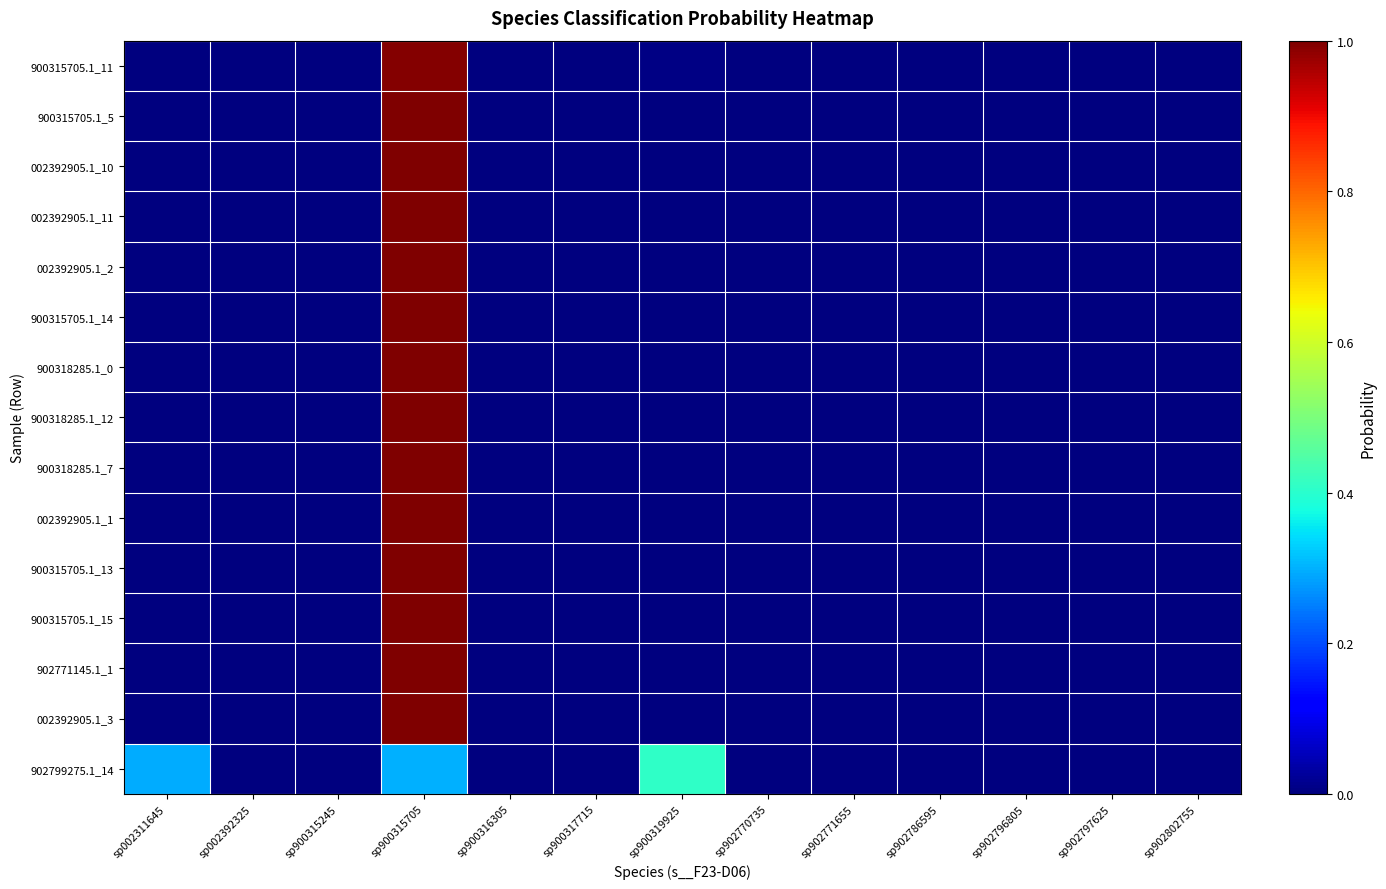

List the series in order of their peak value, highest first.

900315705.1_14, 002392905.1_2, 900318285.1_0, 900318285.1_12, 002392905.1_10, 900318285.1_7, 002392905.1_11, 900315705.1_5, 002392905.1_1, 900315705.1_15, 902771145.1_1, 900315705.1_13, 002392905.1_3, 900315705.1_11, 902799275.1_14